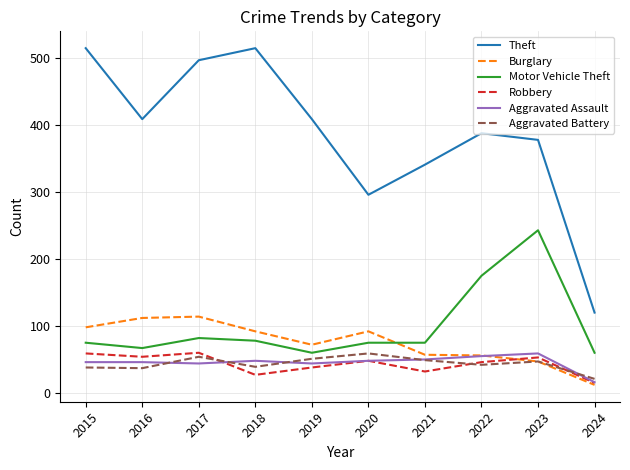

Which series has the largest total across all categories?

Theft